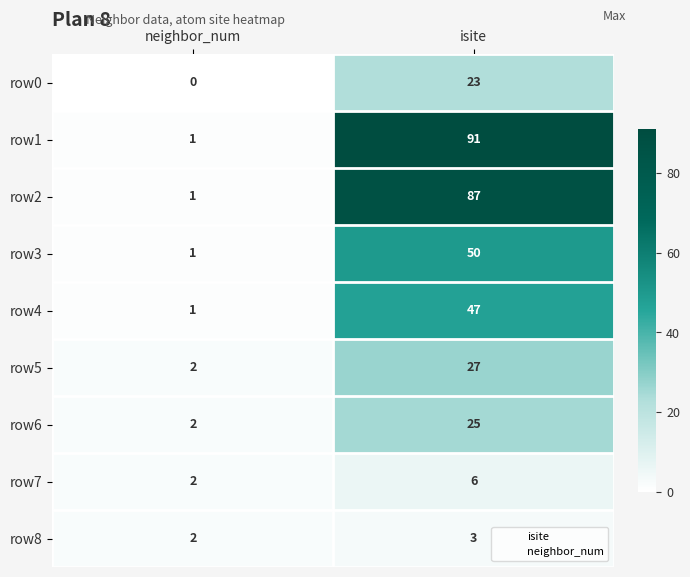

At which category does the chart reach its minimum across all series?

neighbor_num